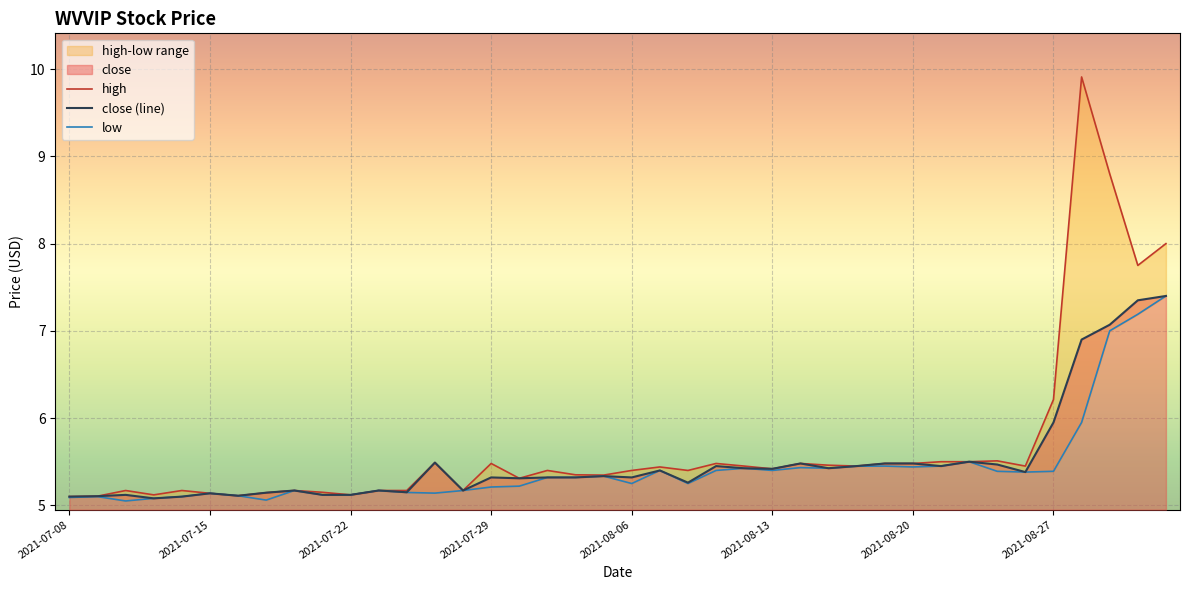

What is the minimum value for close (line)?

5.1